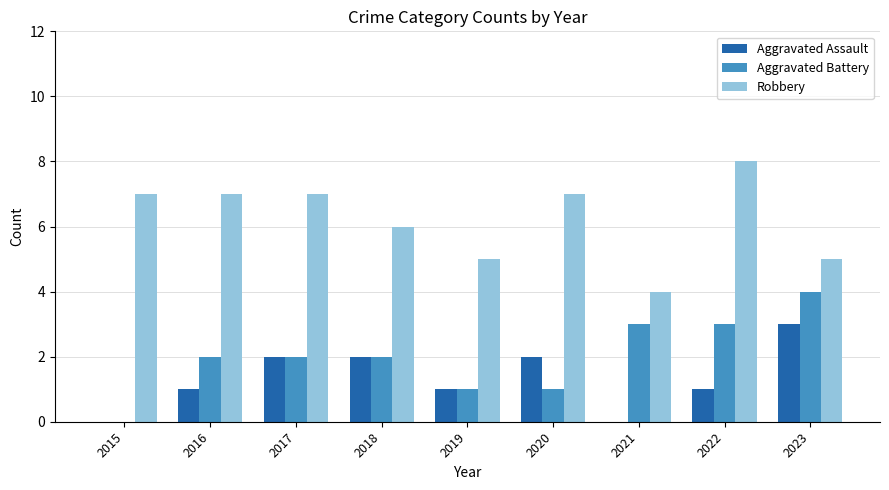

What is the total value across all series at 2016?

10